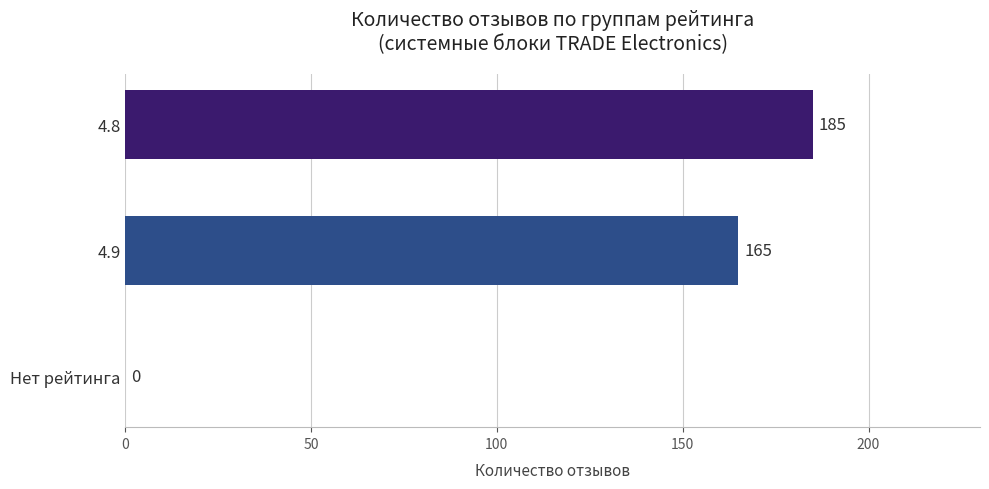

What is the sum of all values?

350